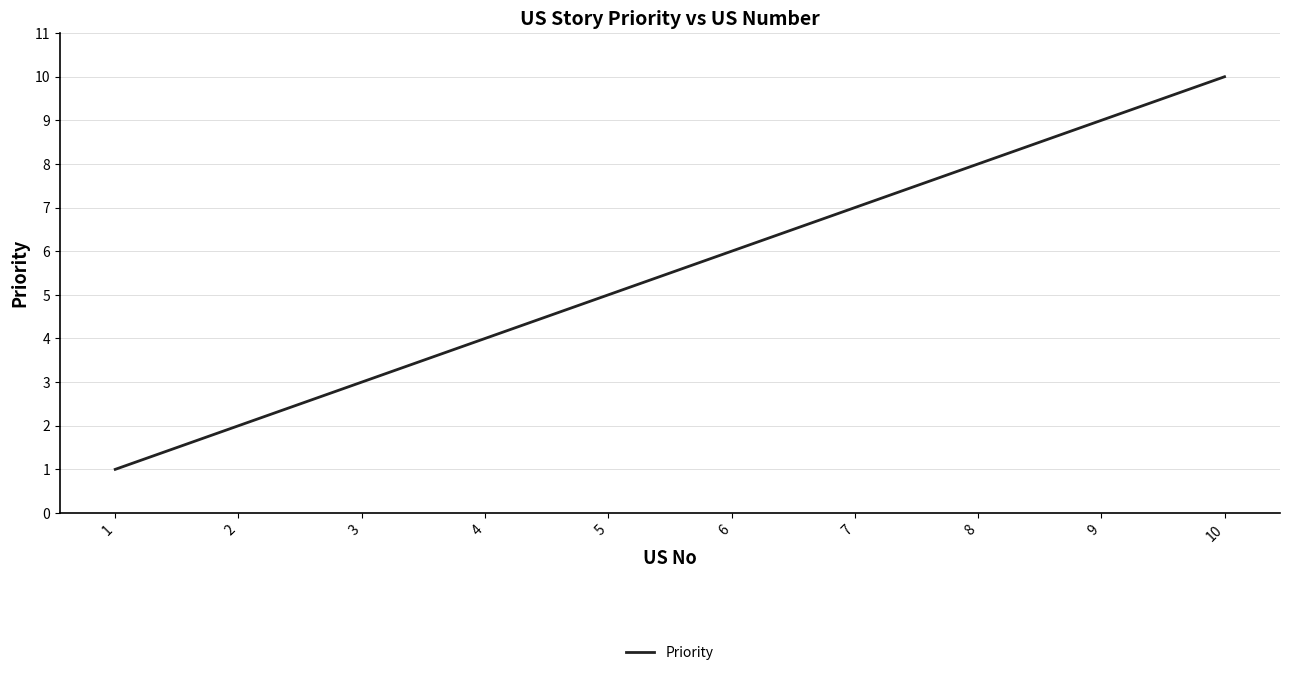

Rank the categories by value from highest to lowest.

10, 9, 8, 7, 6, 5, 4, 3, 2, 1